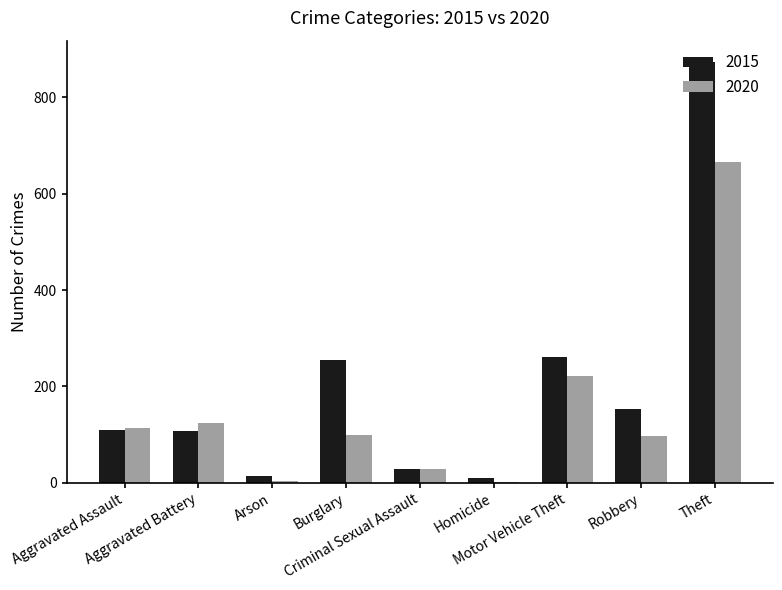

Which series has the largest total across all categories?

2015